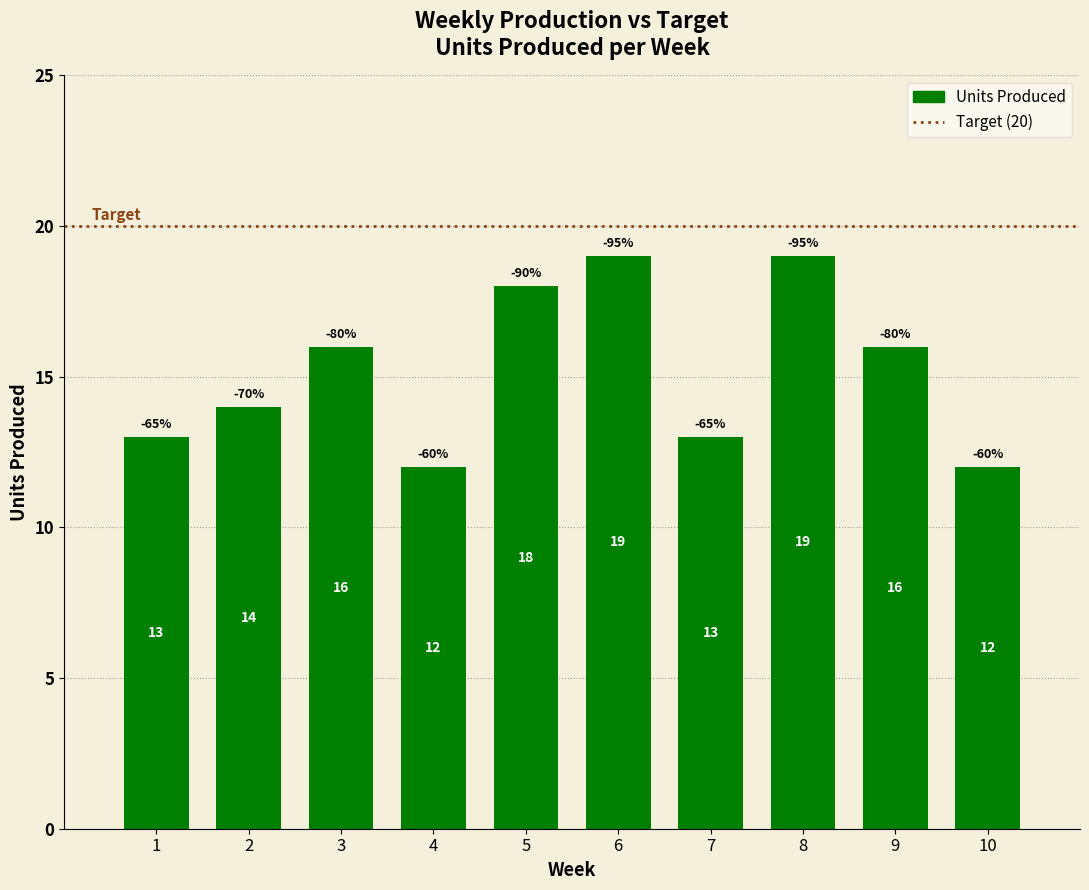

How many distinct data groups are displayed?

1